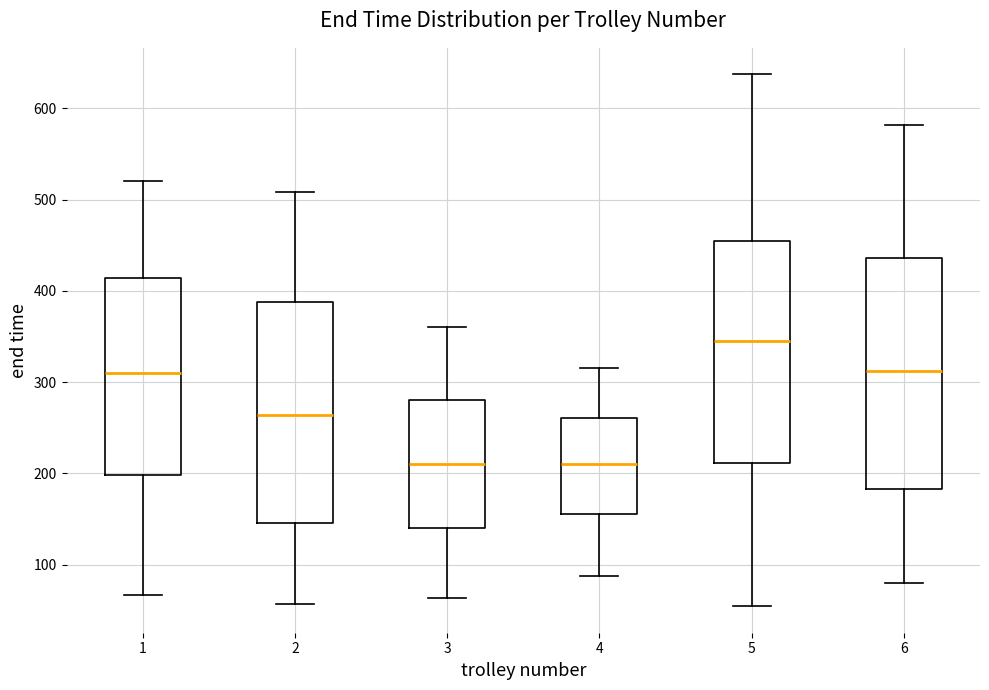

Which box's median line is the highest?

5